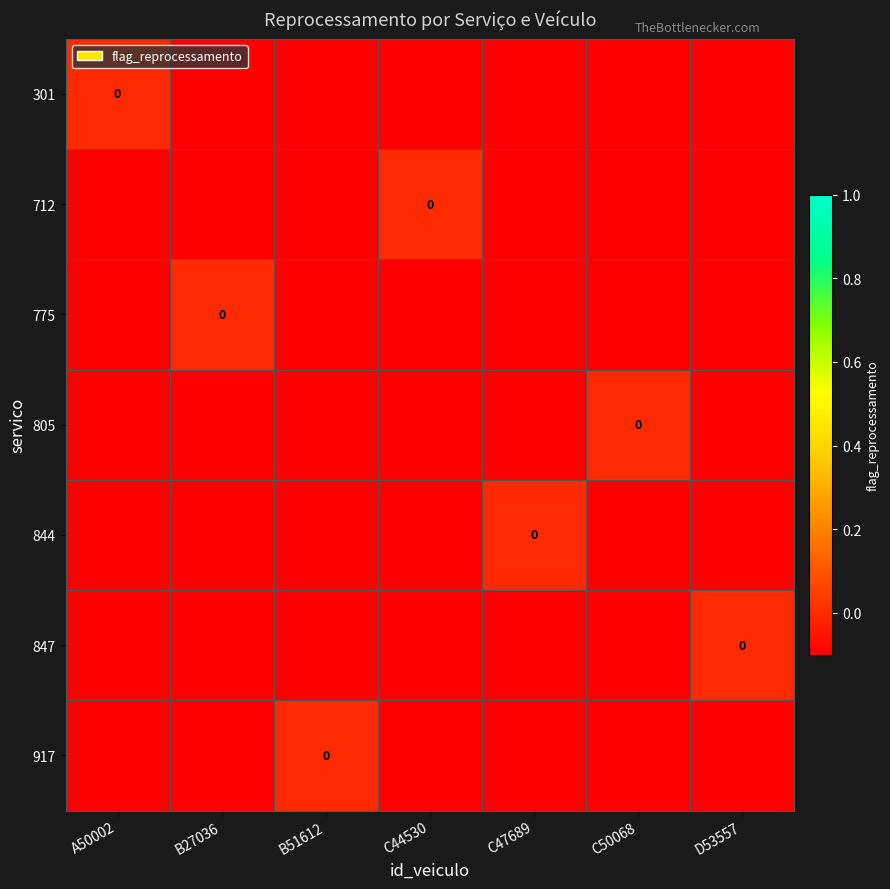

At which category is the sum across all series the highest?

A50002